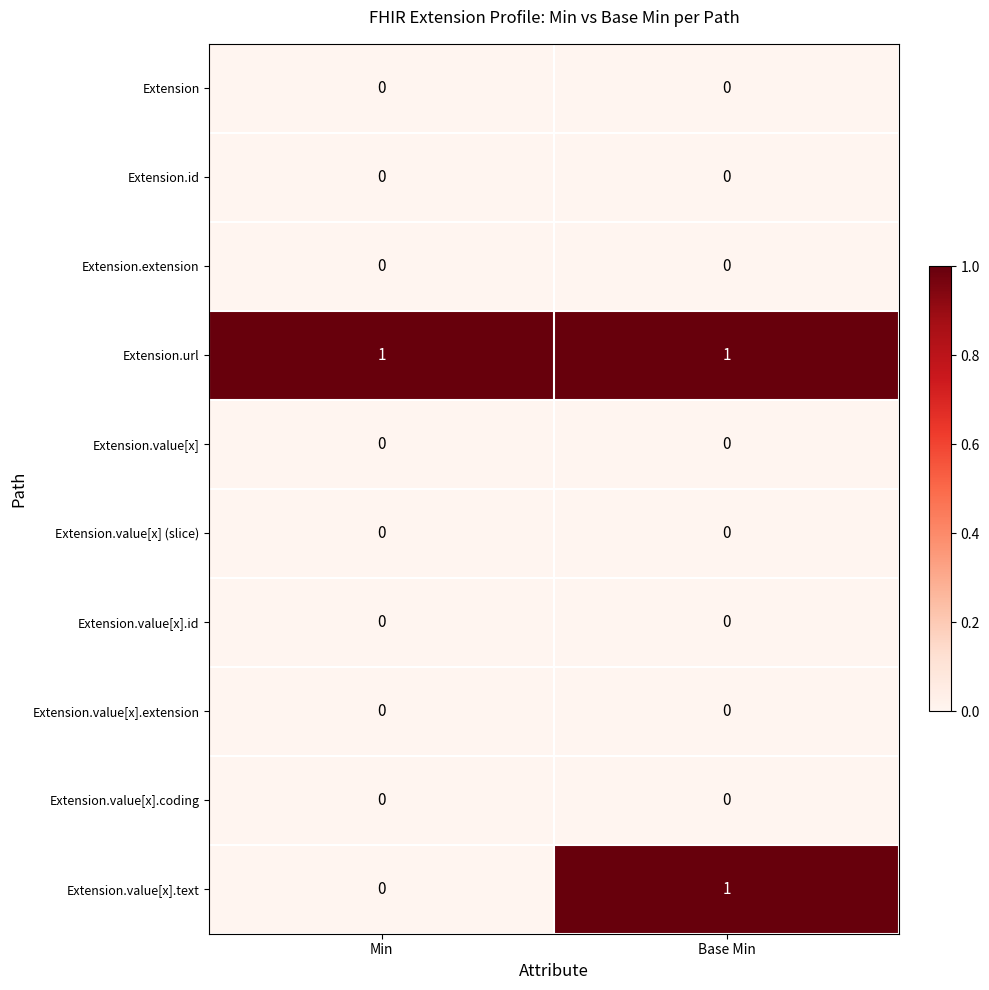

Between Min and Base Min, which series saw the biggest shift?

Extension.value[x].text